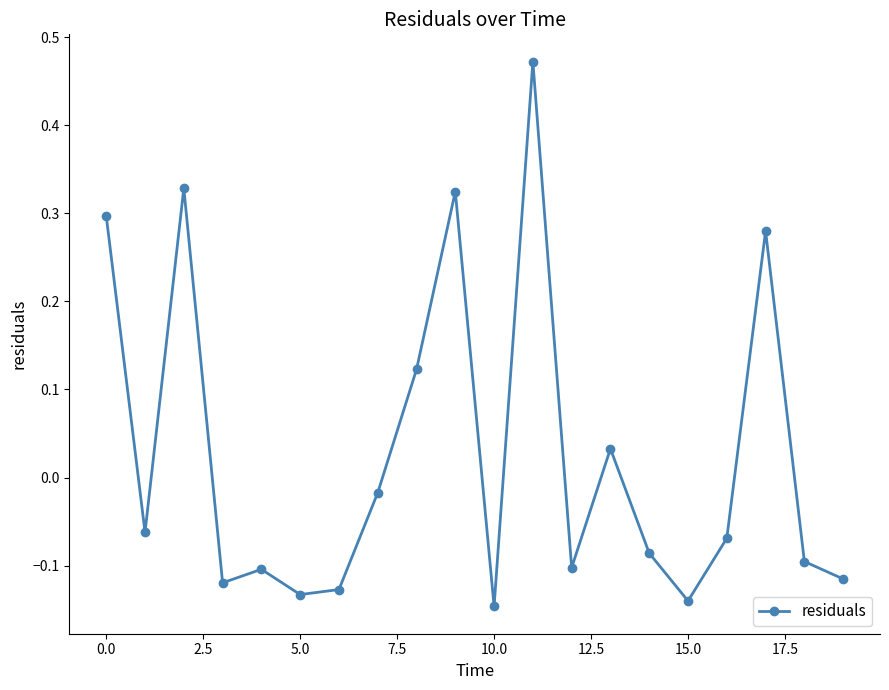

True or false: the data has more than 0 interior local peaks.

True